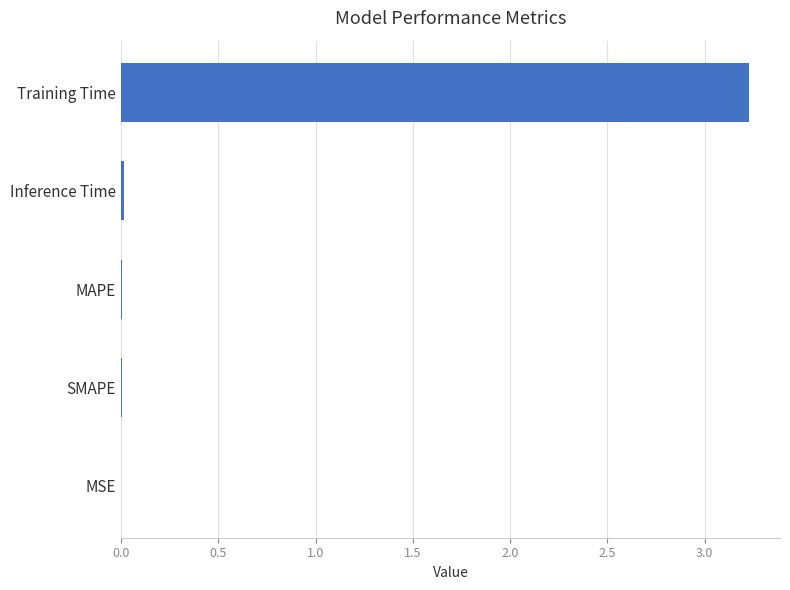

What is the maximum value shown in the chart?

3.2